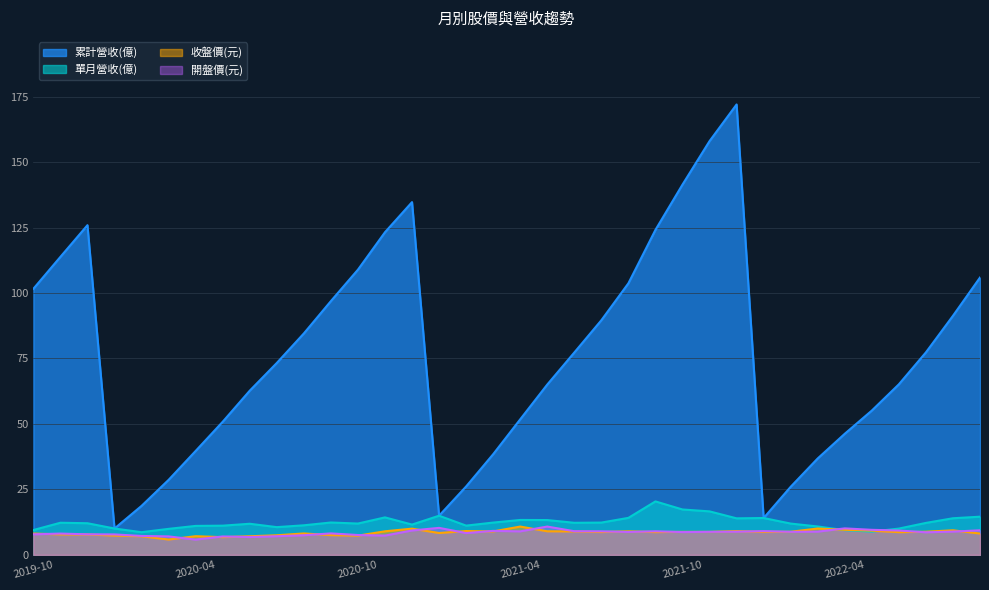

The value of 累計營收(億) at 2020-11 is 123.2. True or false?

True